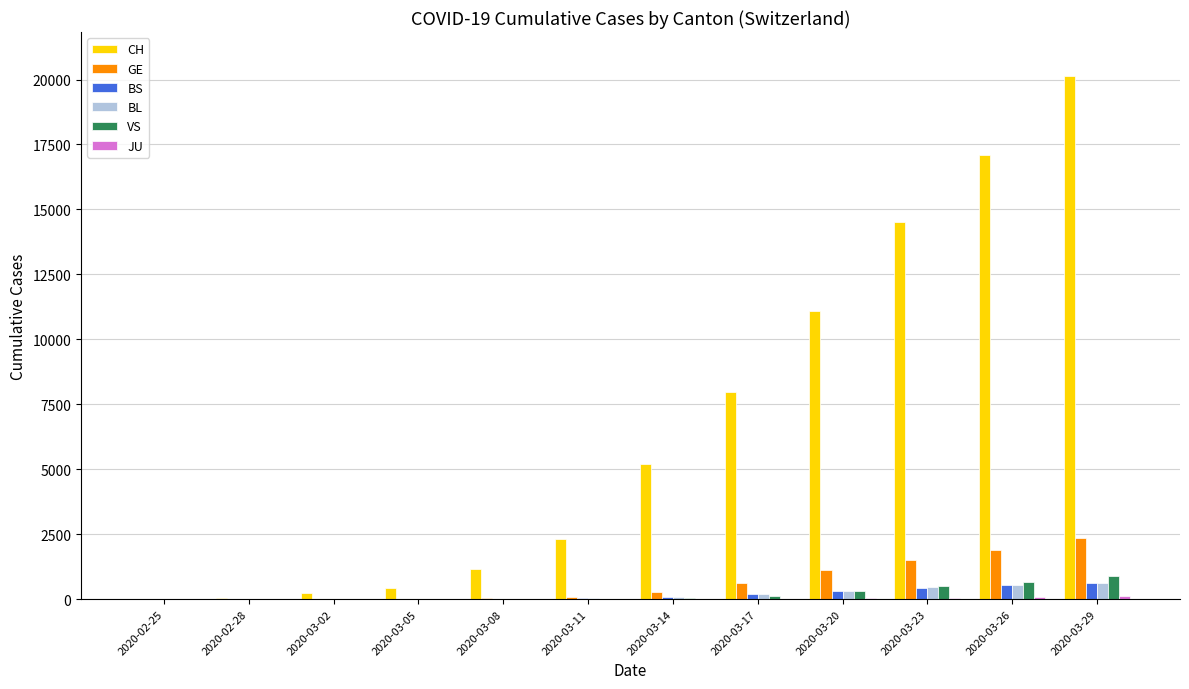

At which category is the sum across all series the highest?

2020-03-29